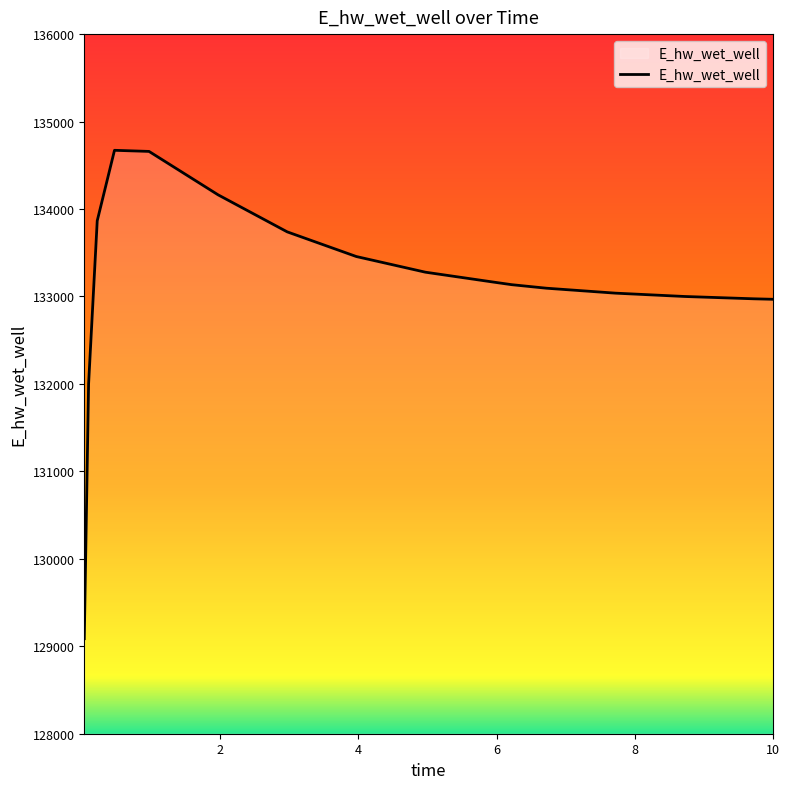

What is the difference between the maximum and minimum values?

5584.9